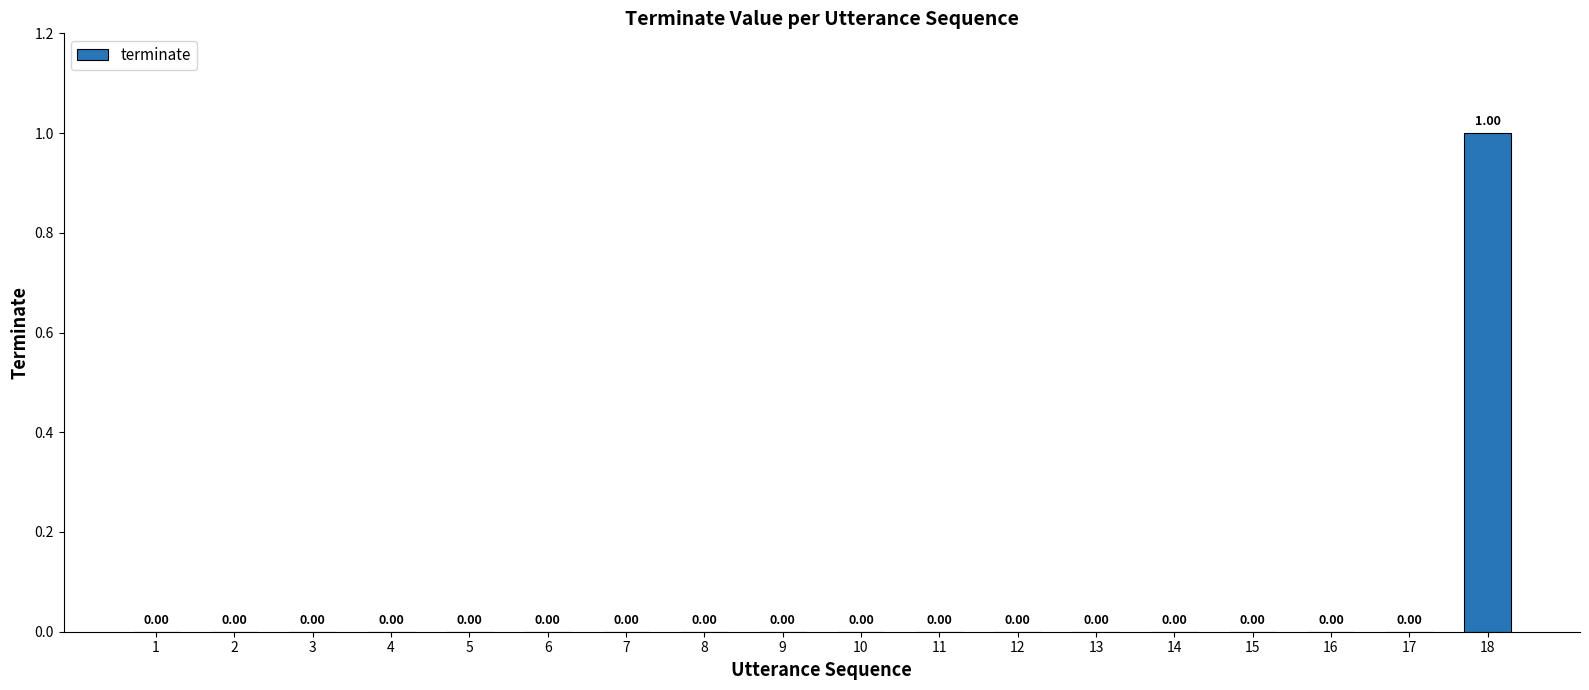

Reading left to right, list all the values displayed in this chart.

1=0	2=0	3=0	4=0	5=0	6=0	7=0	8=0	9=0	10=0	11=0	12=0	13=0	14=0	15=0	16=0	17=0	18=1